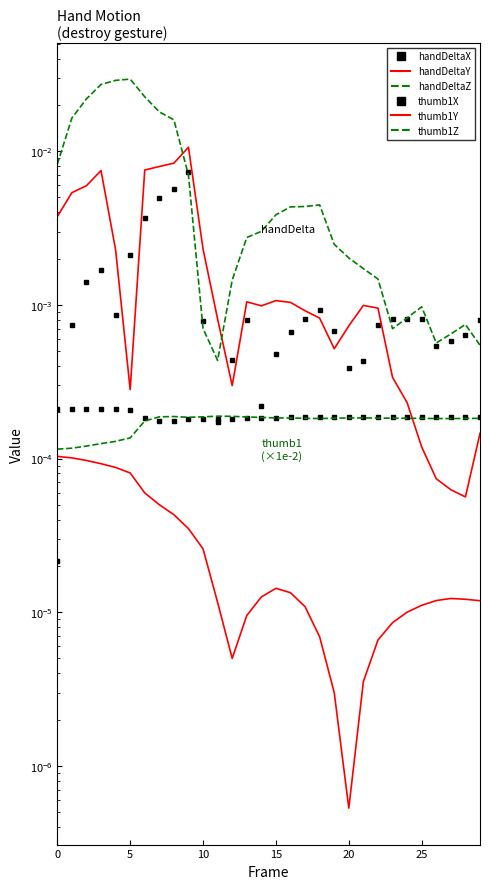

How many times do handDeltaZ and handDeltaX cross each other?

5